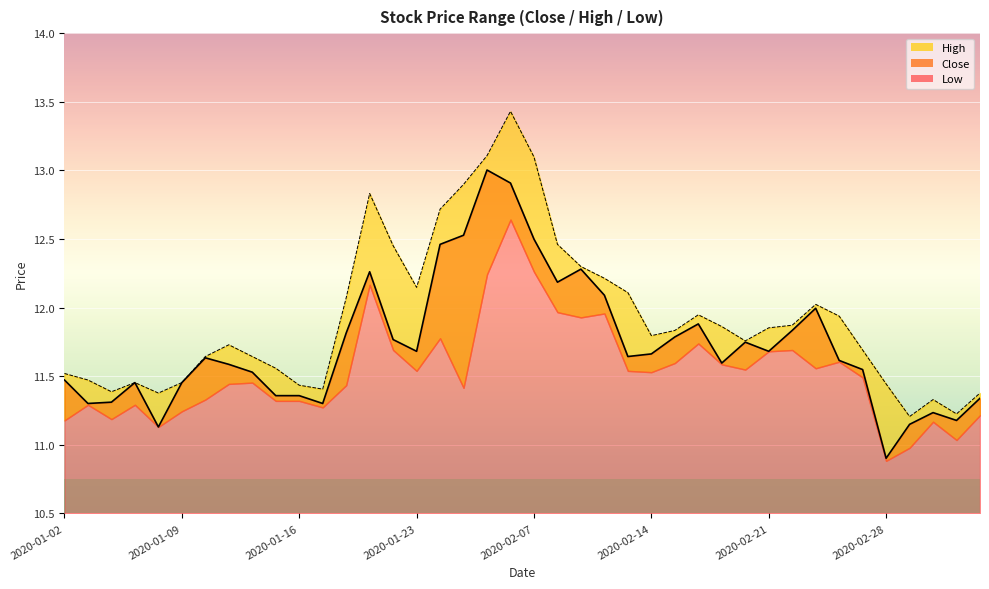

How many categories are shown in the chart?

40